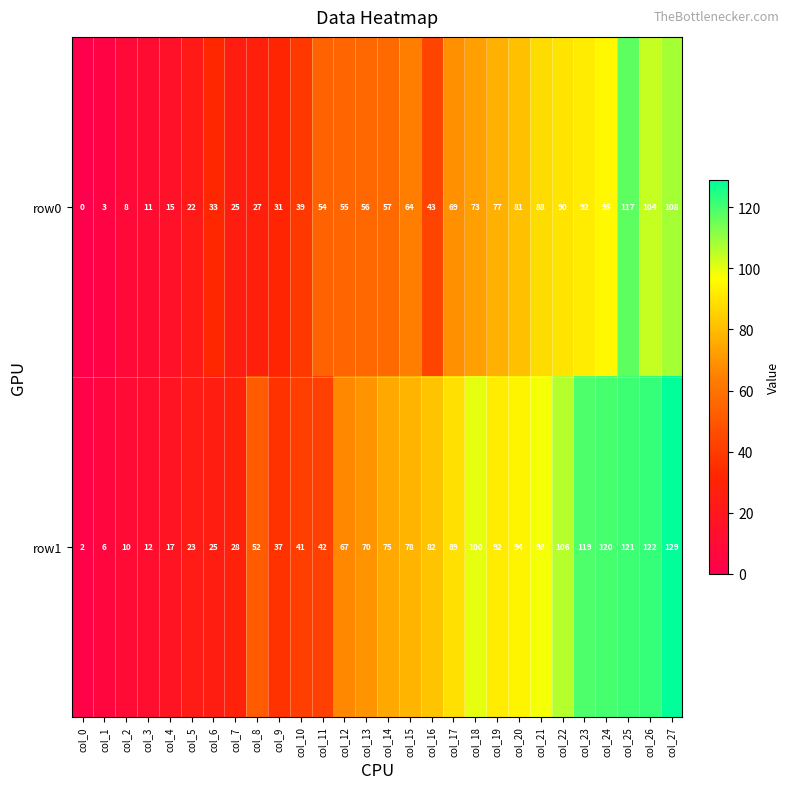

At which label is row0 closest to 58?

col_14